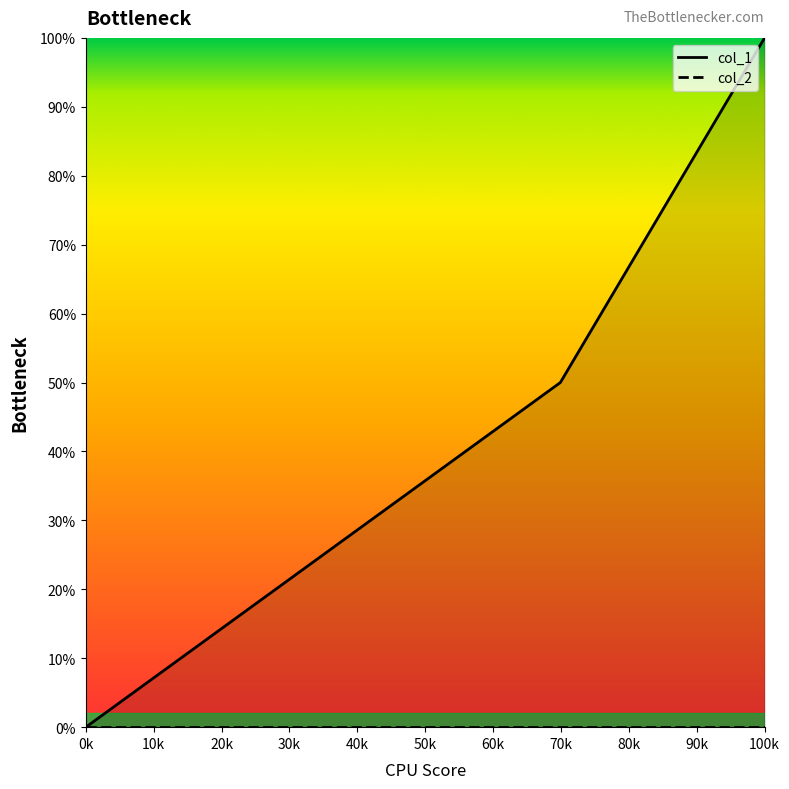

What is the sum of all values?

150